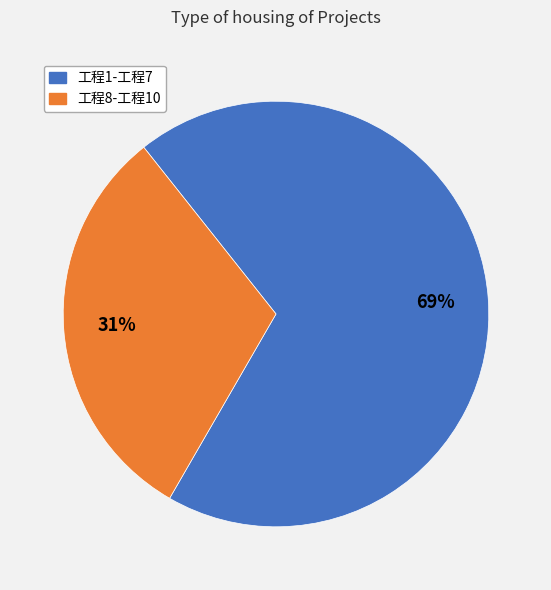

To the nearest percent, what is the difference between the largest and smallest slice percentages?

38%